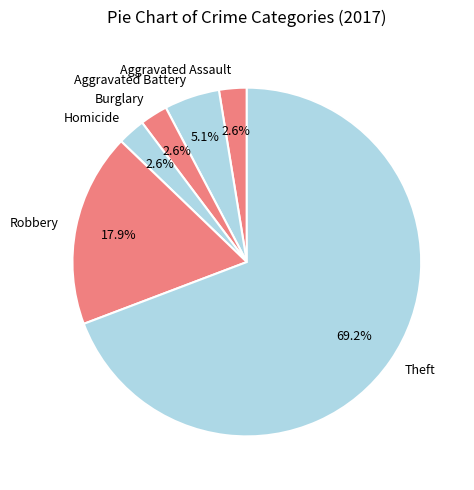

To the nearest percent, what is the average slice percentage?

17%